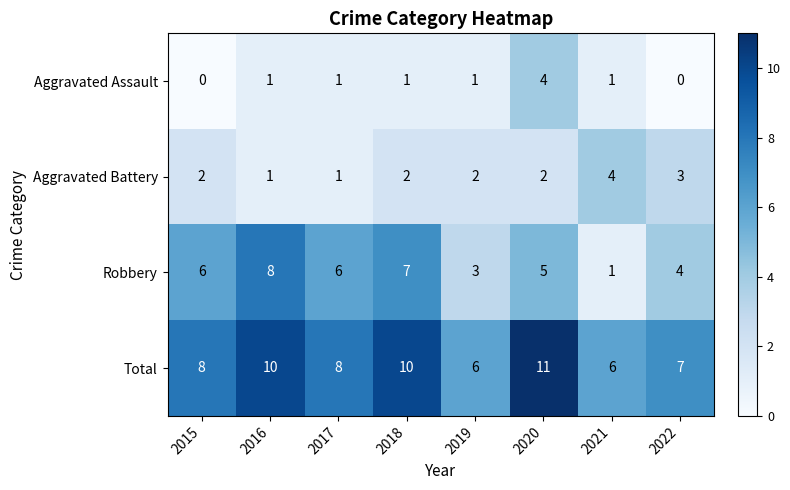

Rank the series at 2015 from highest to lowest value.

Total, Robbery, Aggravated Battery, Aggravated Assault